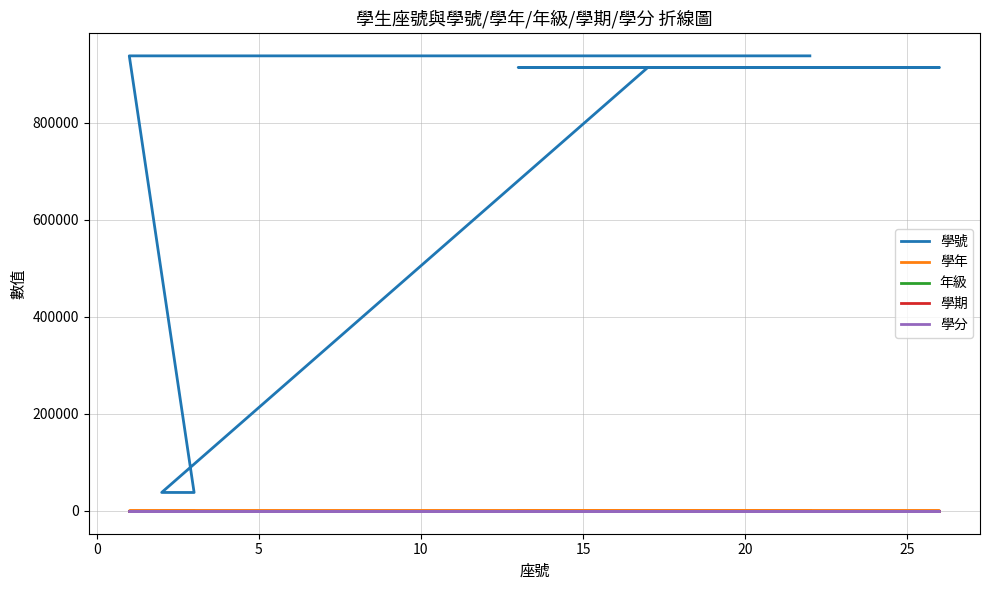

The value of 學年 at 17 is 50. True or false?

False